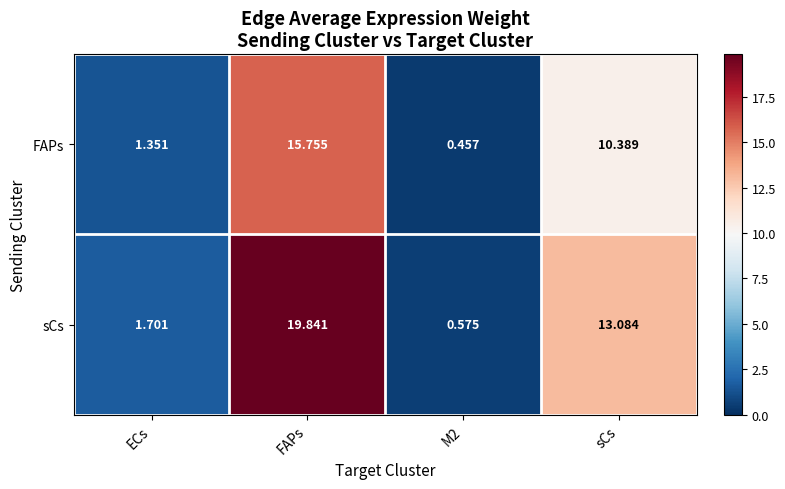

How many categories are shown in the chart?

4